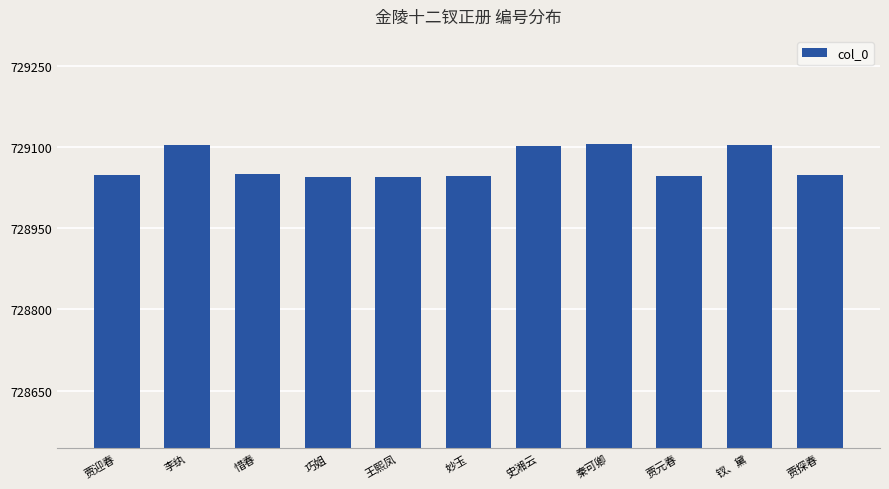

What is the change in value from 李纨 to 贾探春?

-54